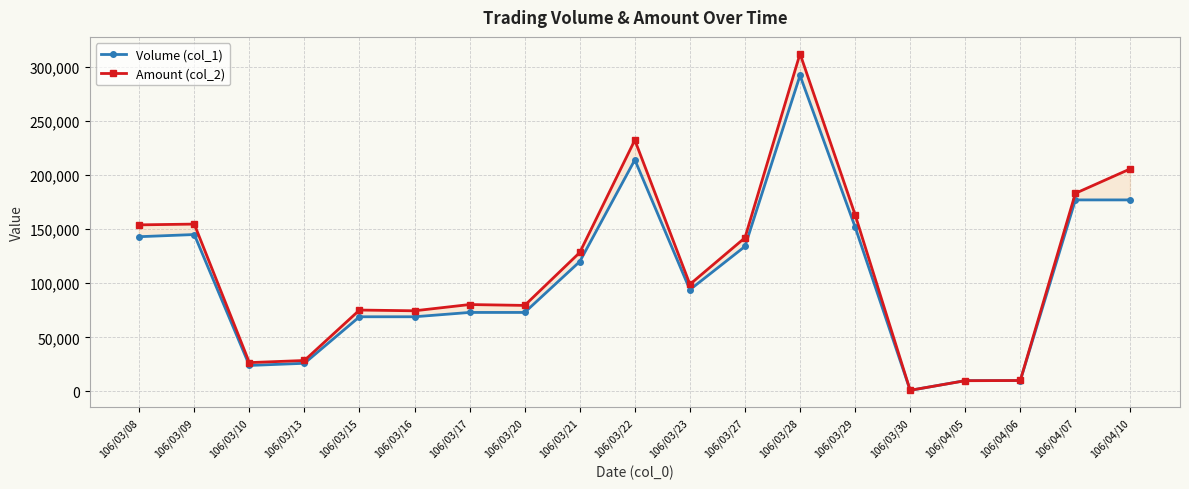

What value does the Amount (col_2) series have at 106/03/30, to the nearest 50?

1050